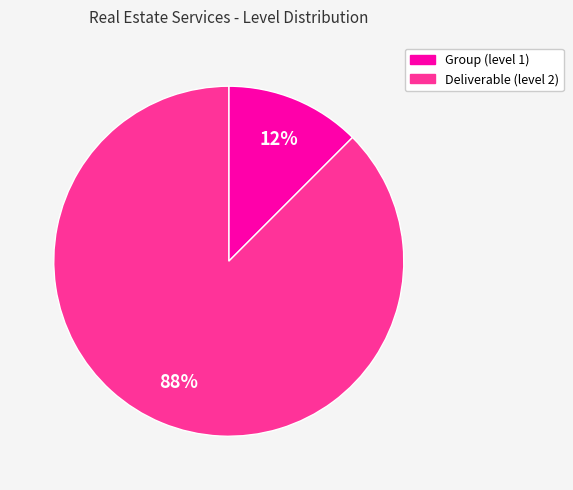

Does any single category account for the majority?

Yes